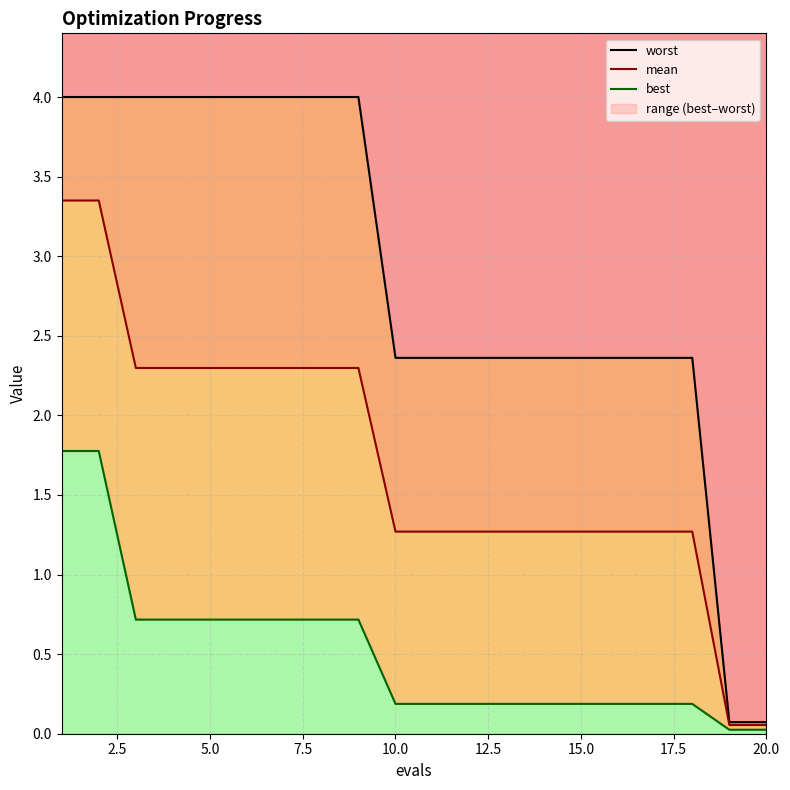

Between 10 and 9, which is larger?

10